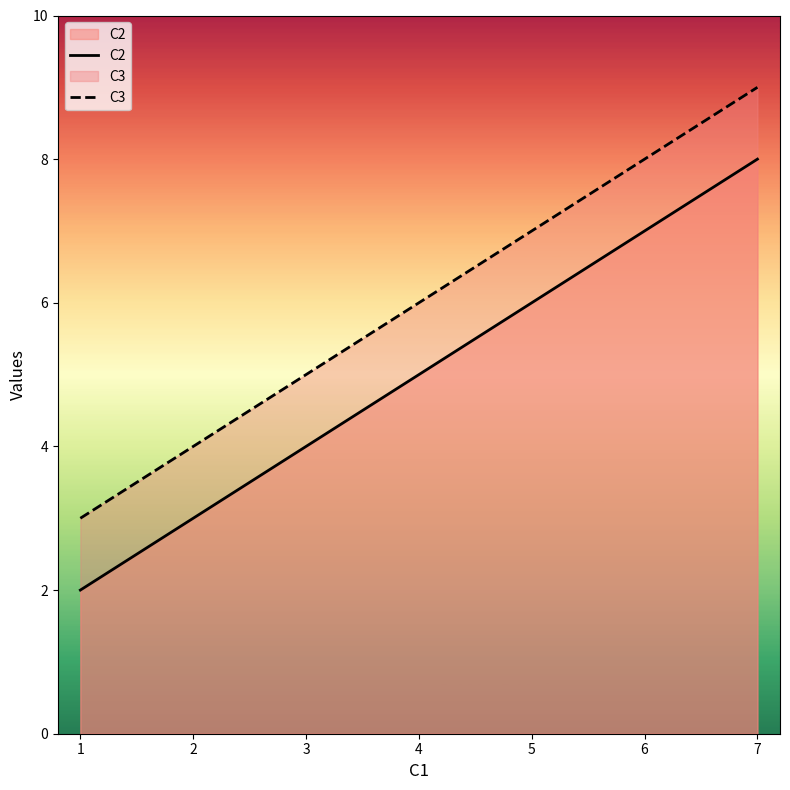

Reading left to right, list all the values displayed in this chart.

C2: 1=2	4=5	7=8
C3: 1=3	4=6	7=9